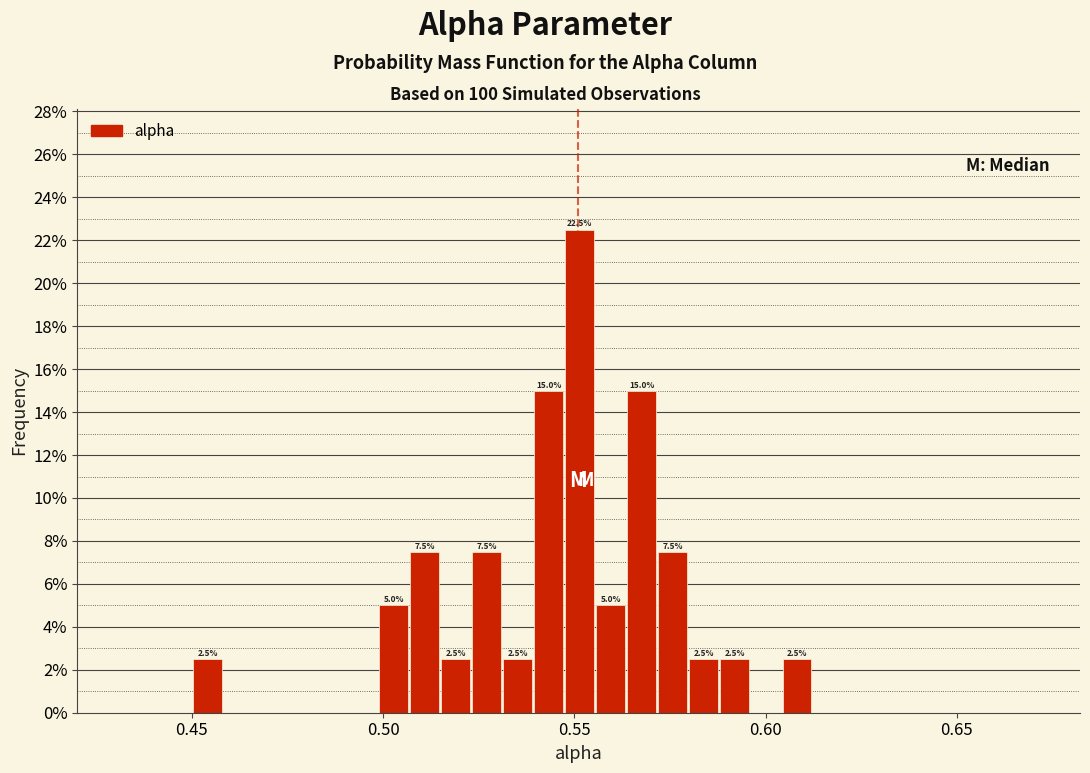

Around what value on the x-axis is the tallest bar? Give the approximate position of its centre, as read against the axis.

0.550